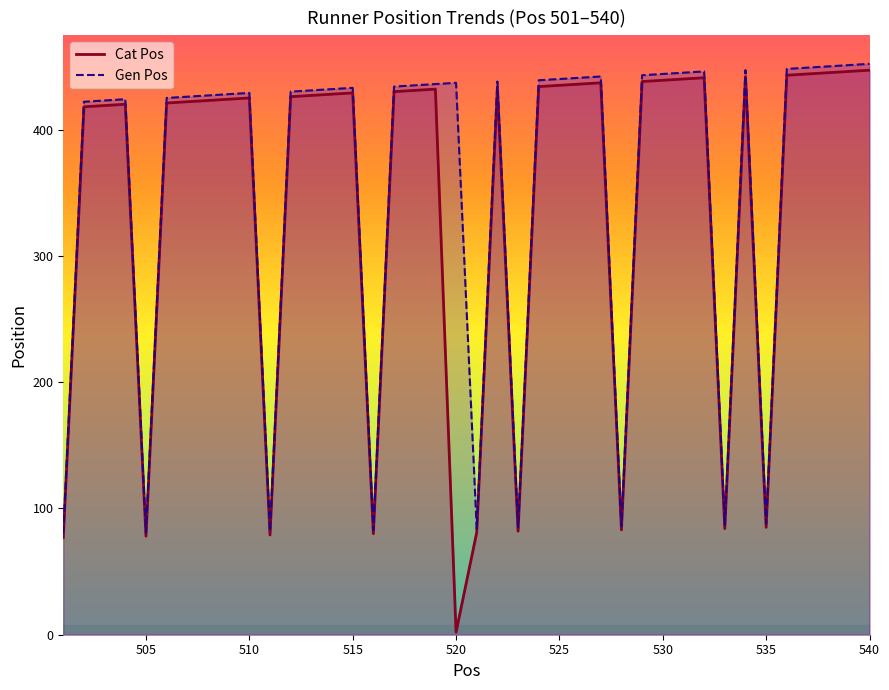

At how many categories does at least one series exceed 233?

31